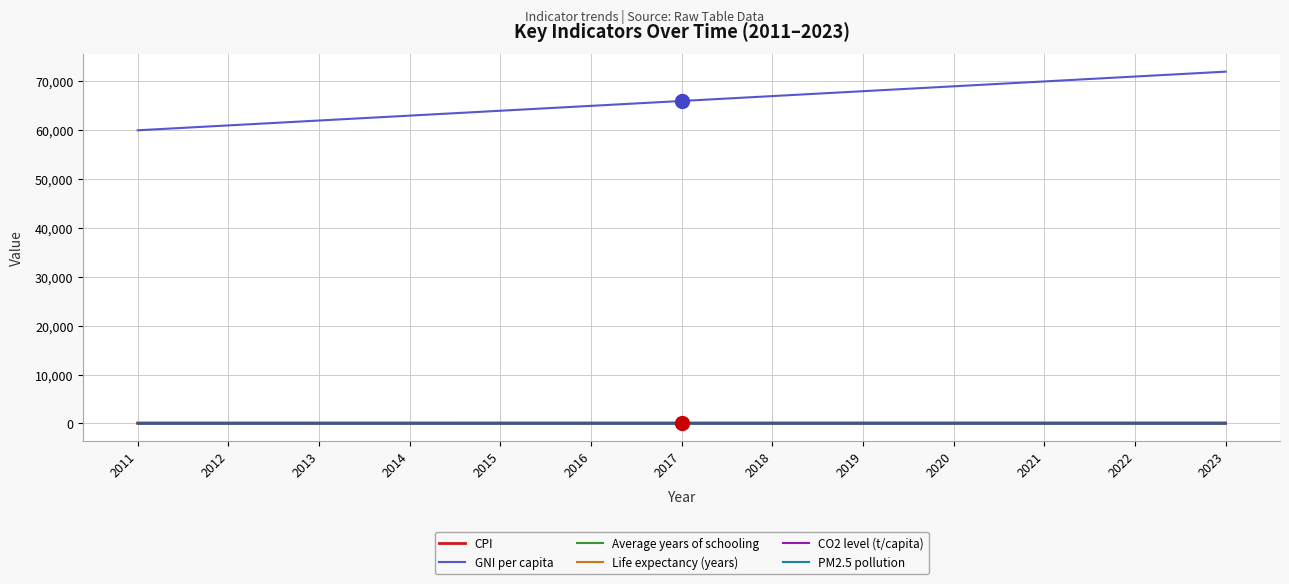

True or false: CO2 level (t/capita) and GNI per capita intersect in this chart.

False